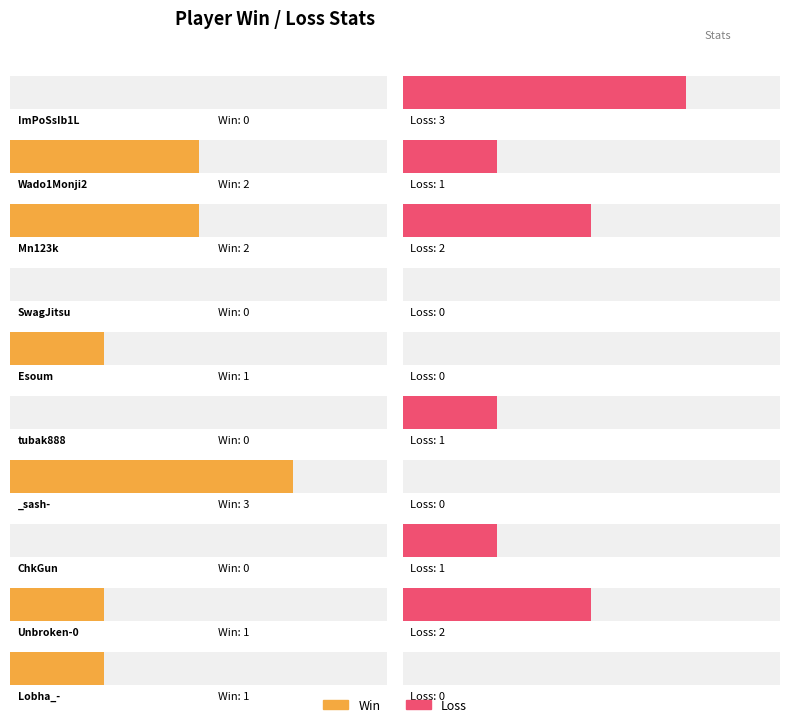

What is the total value across all series at ImPoSsIb1L?

3